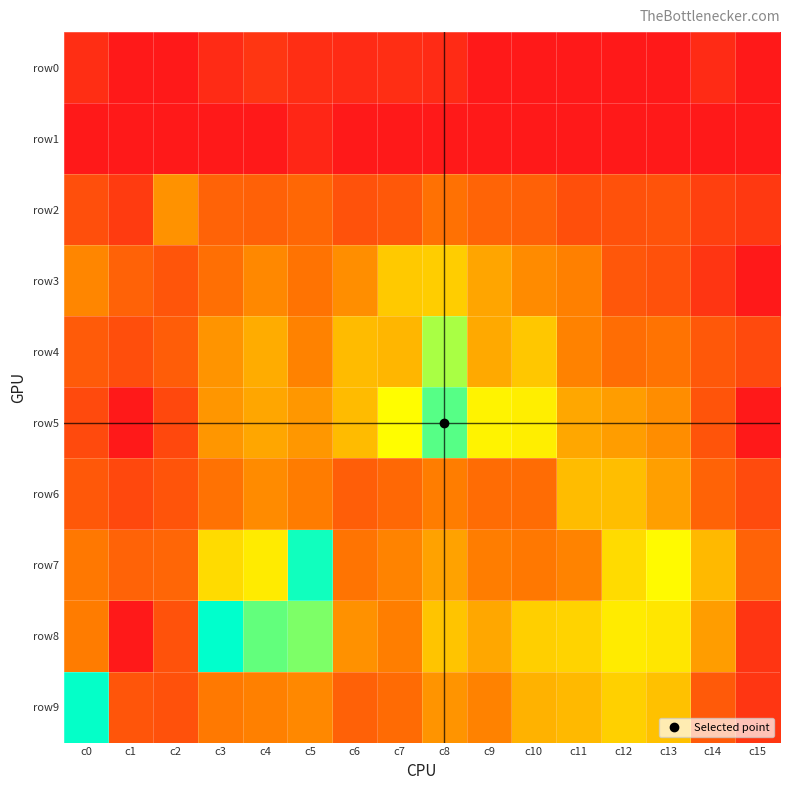

How many categories are shown in the chart?

16